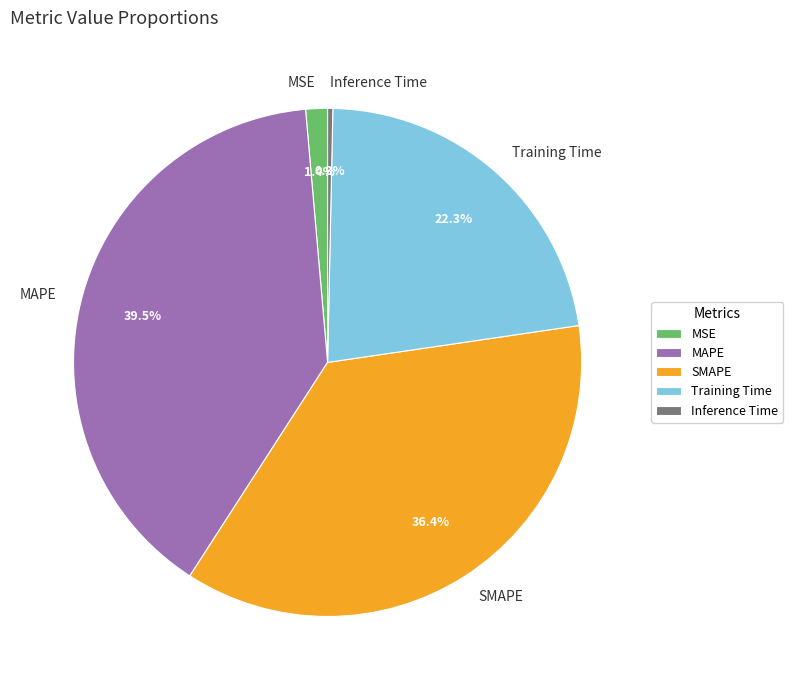

Is it true that Training Time is 36% of the pie?

False